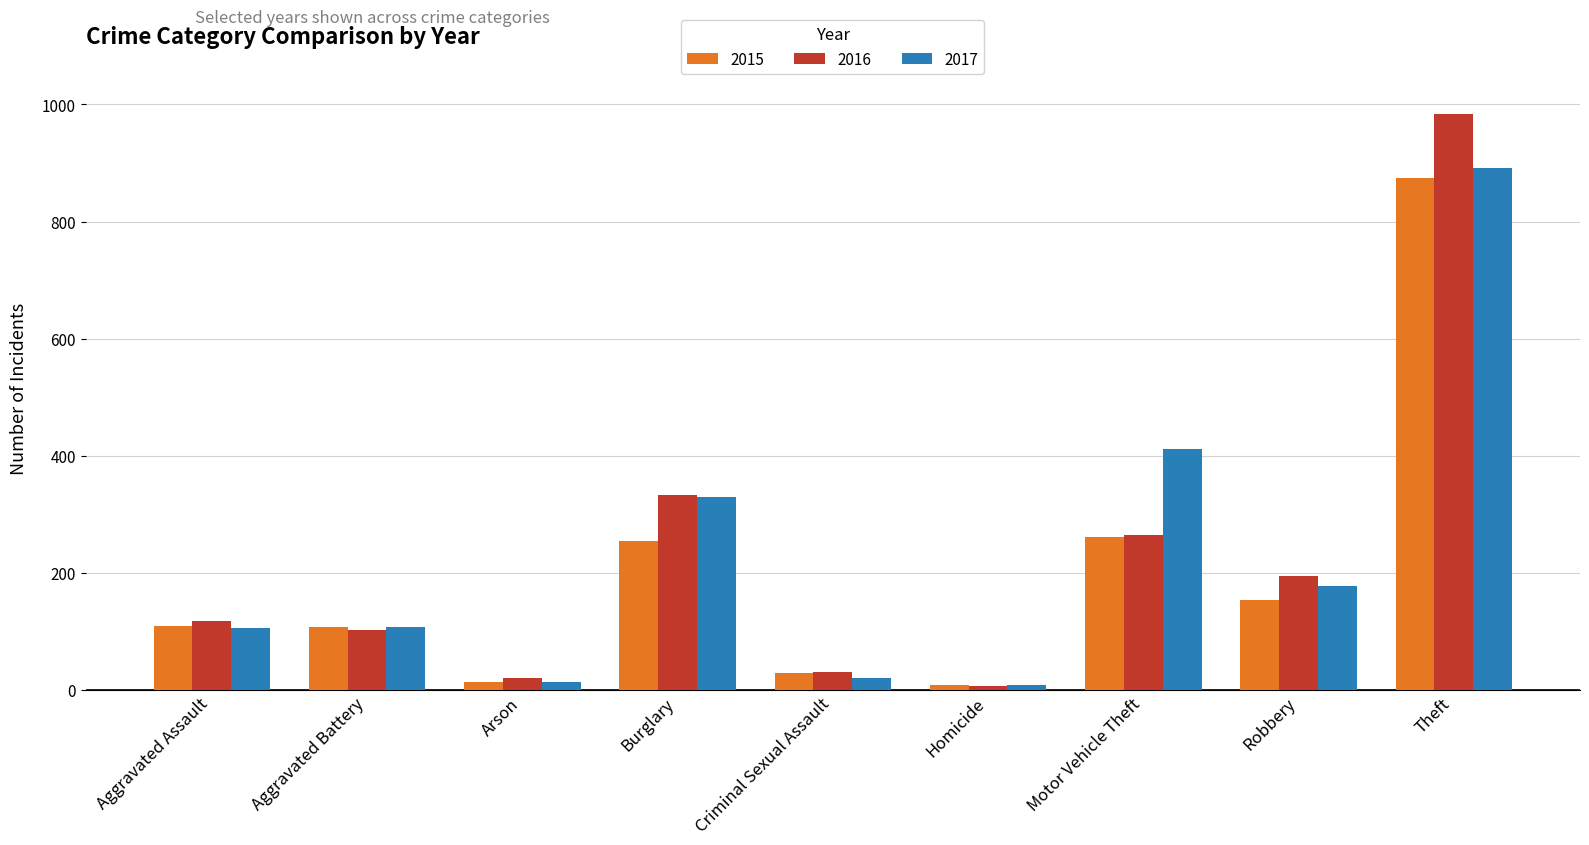

True or false: 2016 has a value of 194 at Robbery.

True